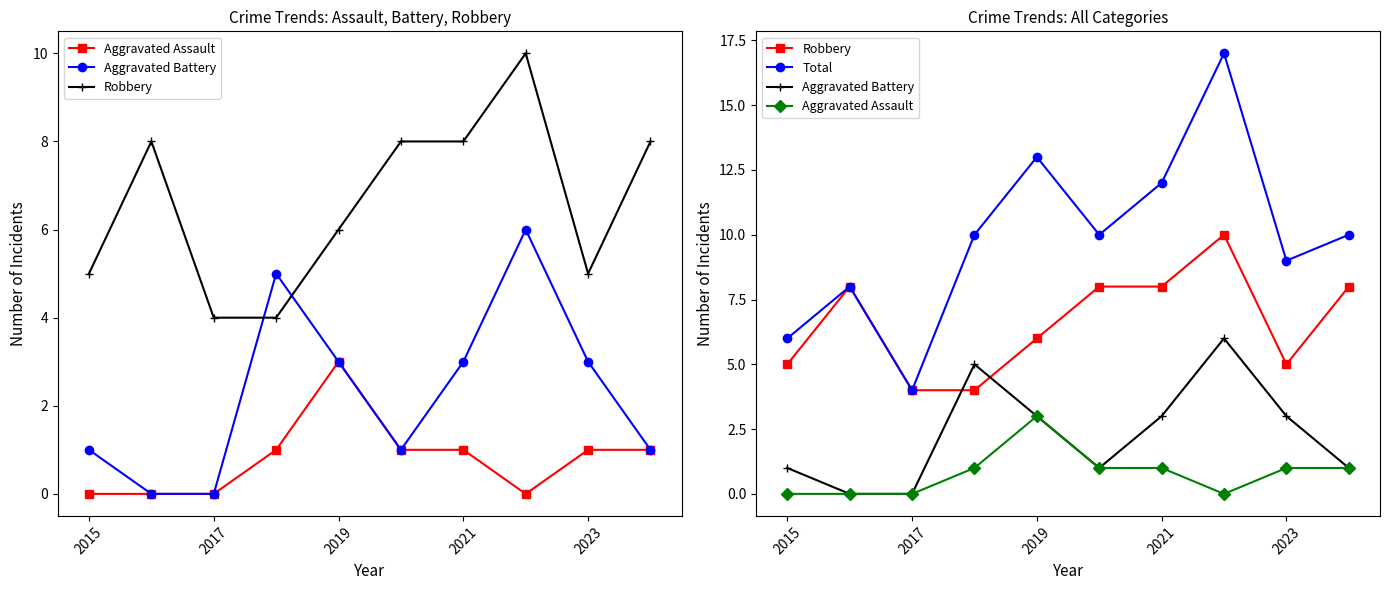

At which category does the chart reach its minimum across all series?

2015